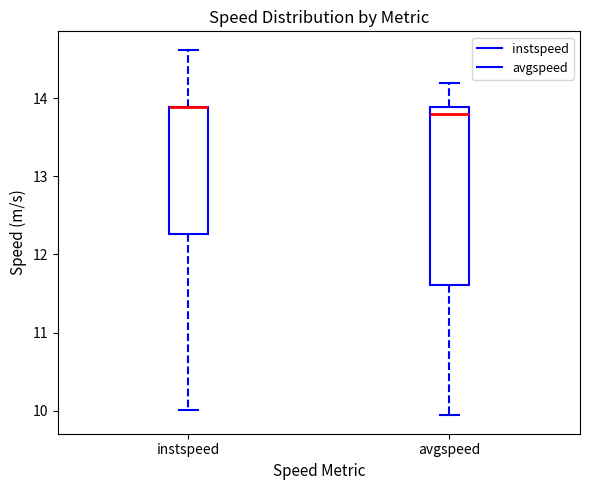

Where does the lower whisker of the box for avgspeed end on the y-axis? The values are not printed on the chart, so give them approximately, as read against the axis.

9.9